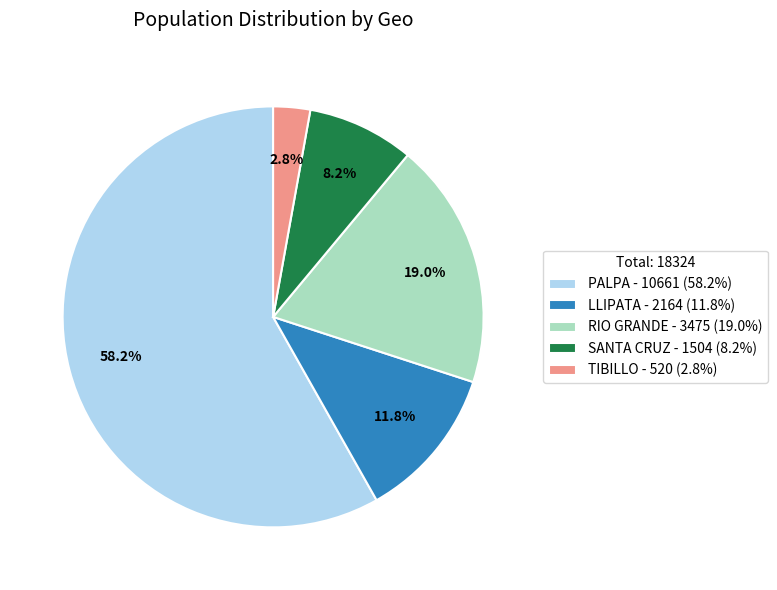

Combined, do PALPA and SANTA CRUZ account for over 50%?

Yes